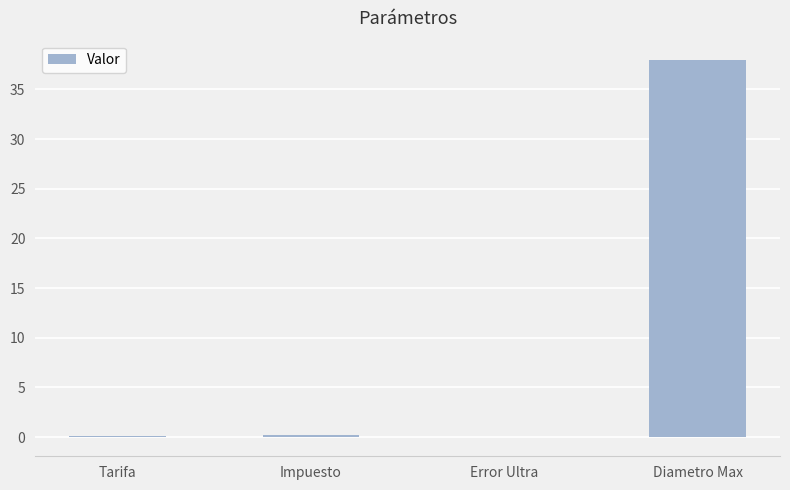

How many categories are shown in the chart?

4